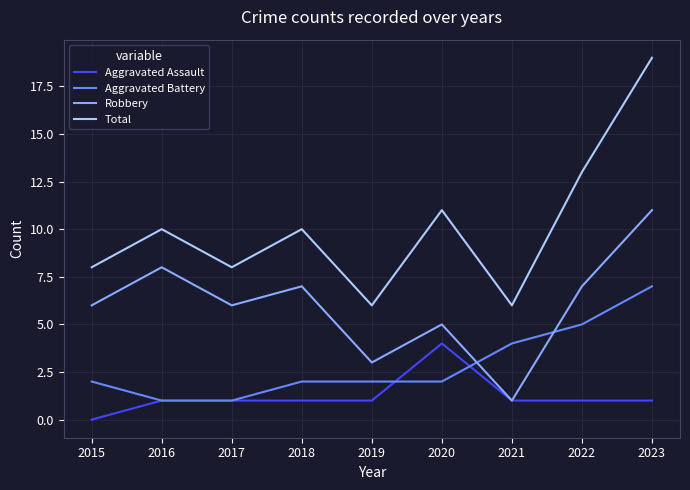

True or false: Total has more than 2 interior local peaks.

True